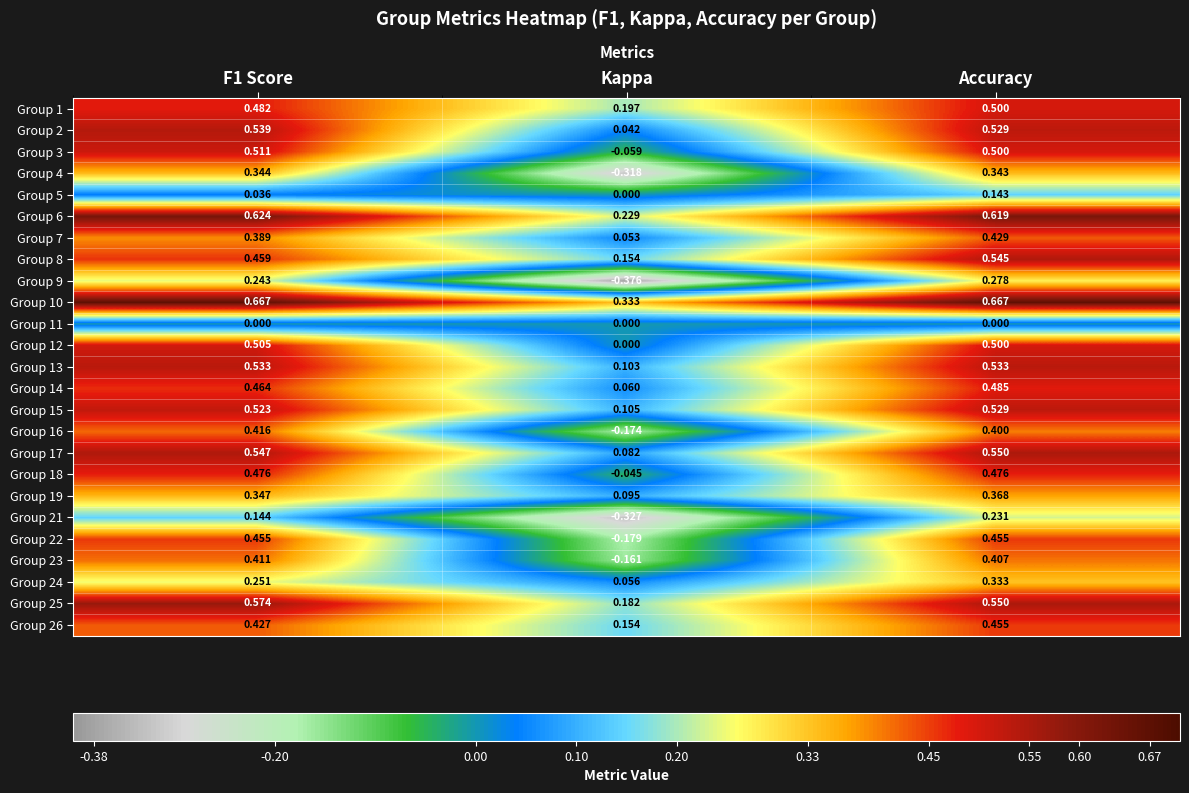

At which label is Group 22 closest to 0?

Kappa